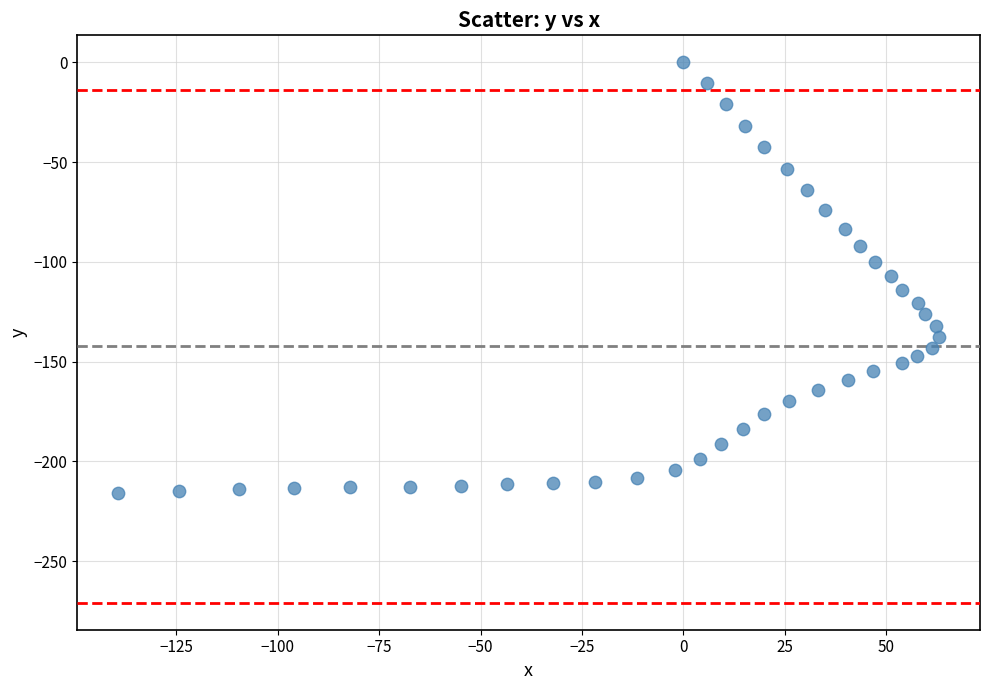

What is the range of X values (max minus min)?

202.3